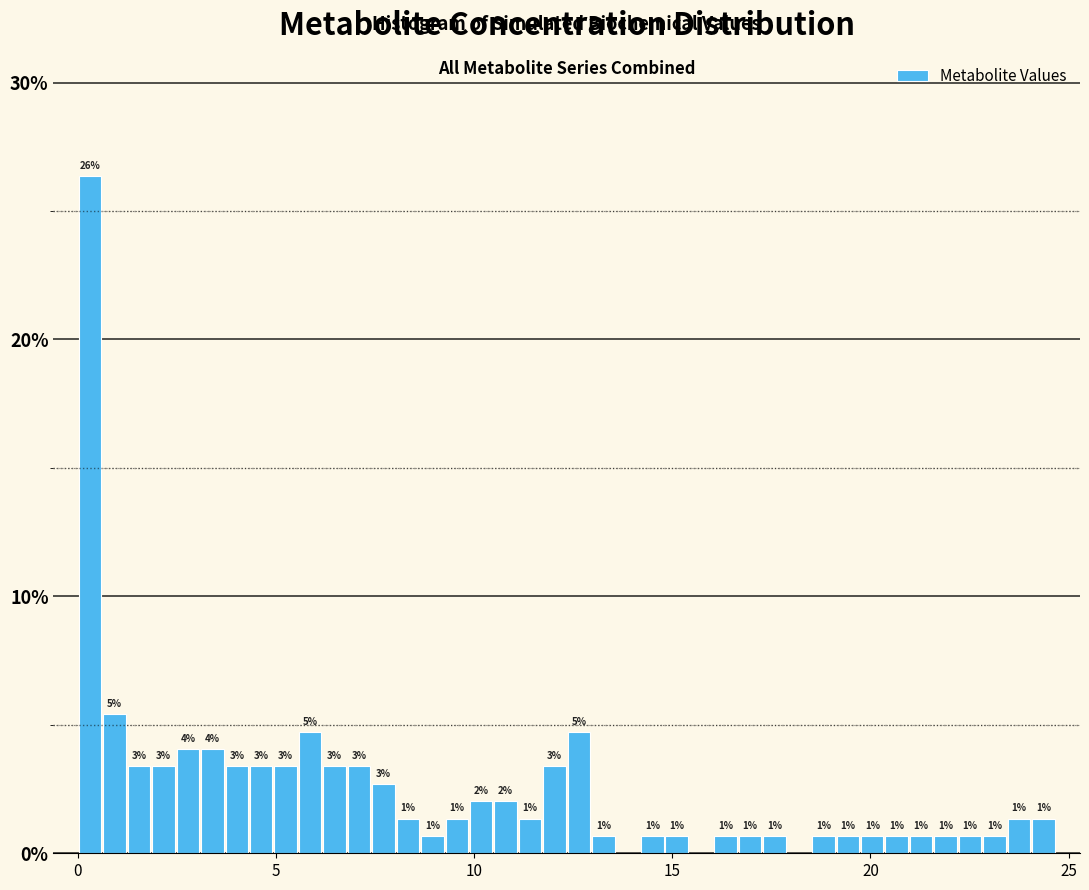

Around what value on the x-axis is the tallest bar? Give the approximate position of its centre, as read against the axis.

0.5